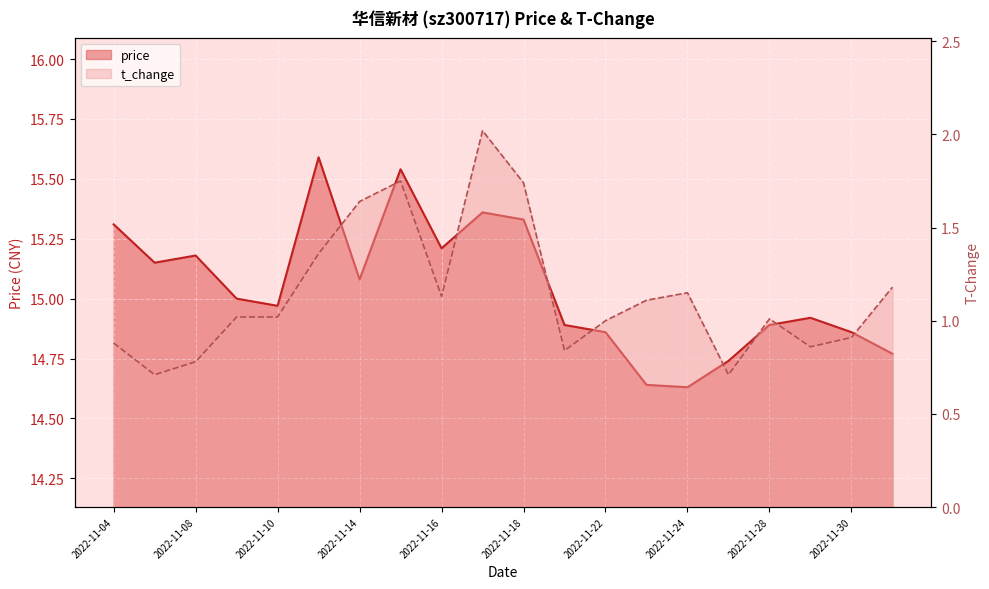

True or false: t_change has a value of 2.8 at 2022-11-14.

False